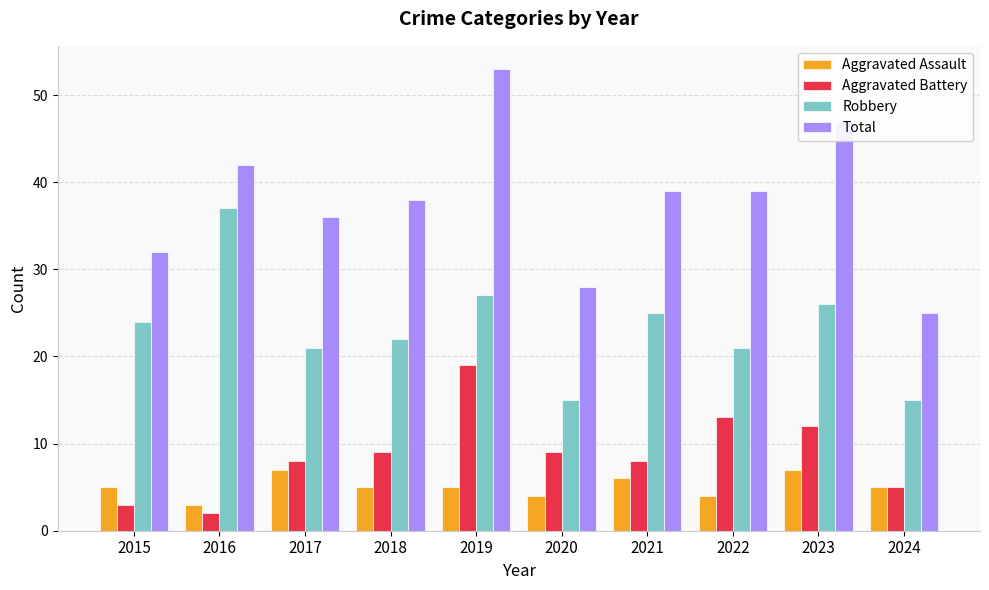

Which series has the widest spread of values?

Total